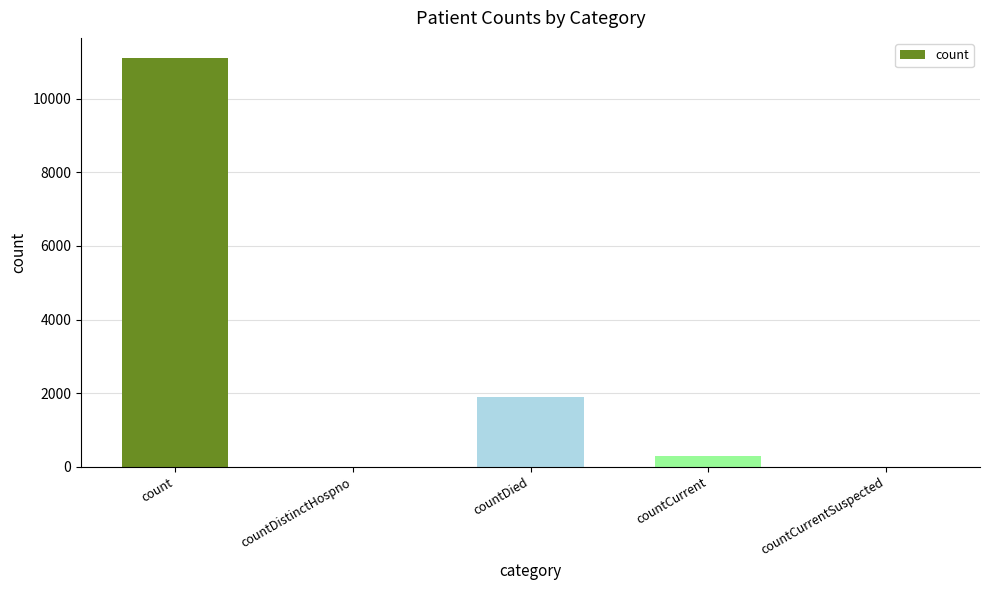

Reading left to right, what are all the values shown in this chart?

11096	0	1899	292	0